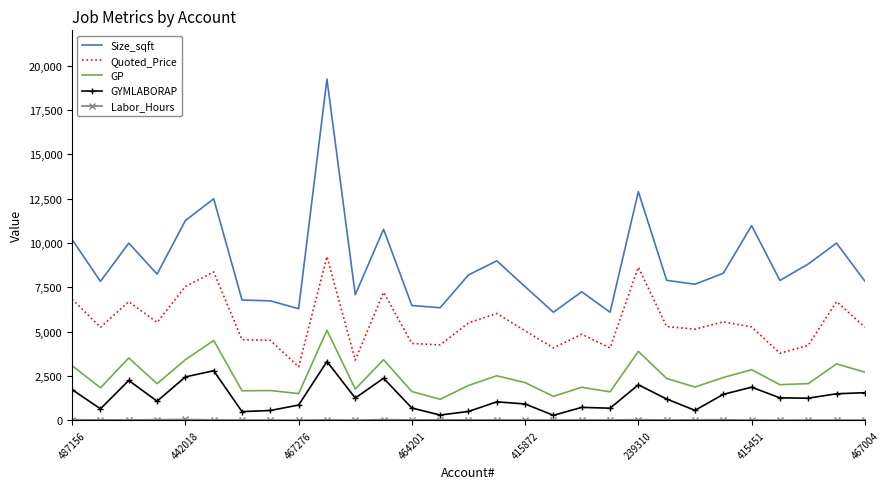

What is the sum of all GYMLABORAP values?

37768.7